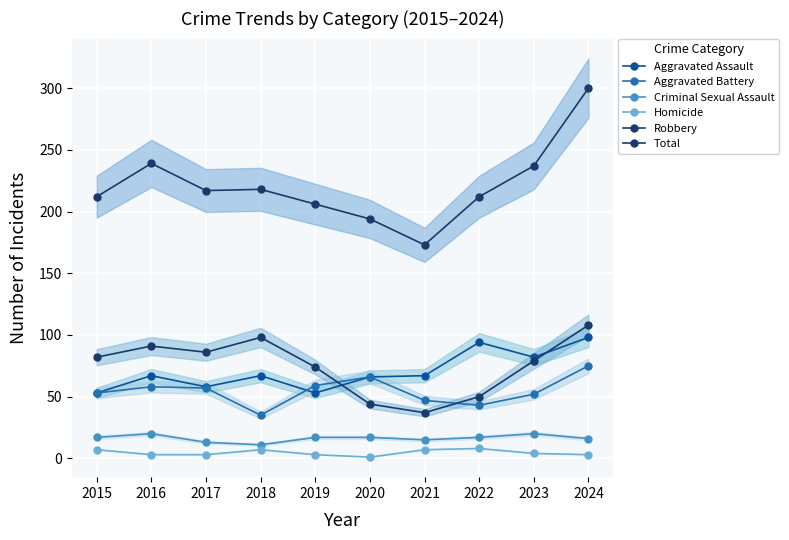

Is it true that Total equals 212 at 2015?

True